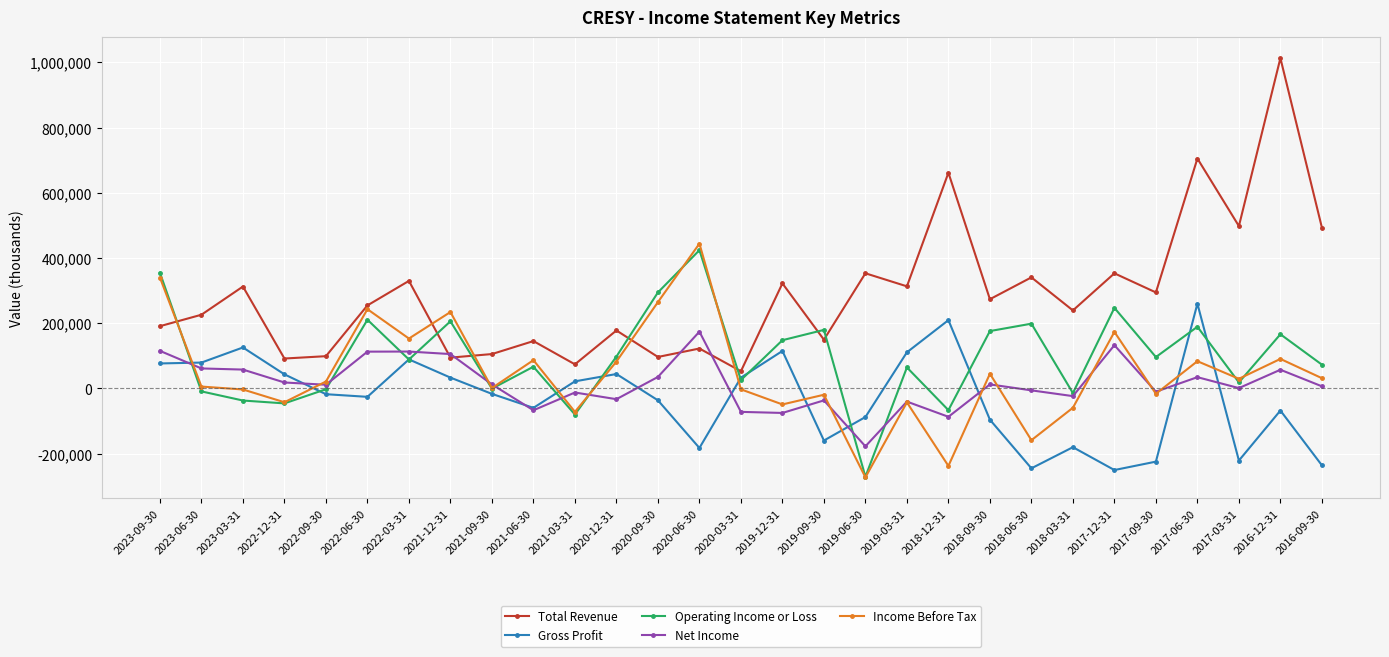

After their last crossing, which series has the higher values: Operating Income or Loss or Income Before Tax?

Operating Income or Loss